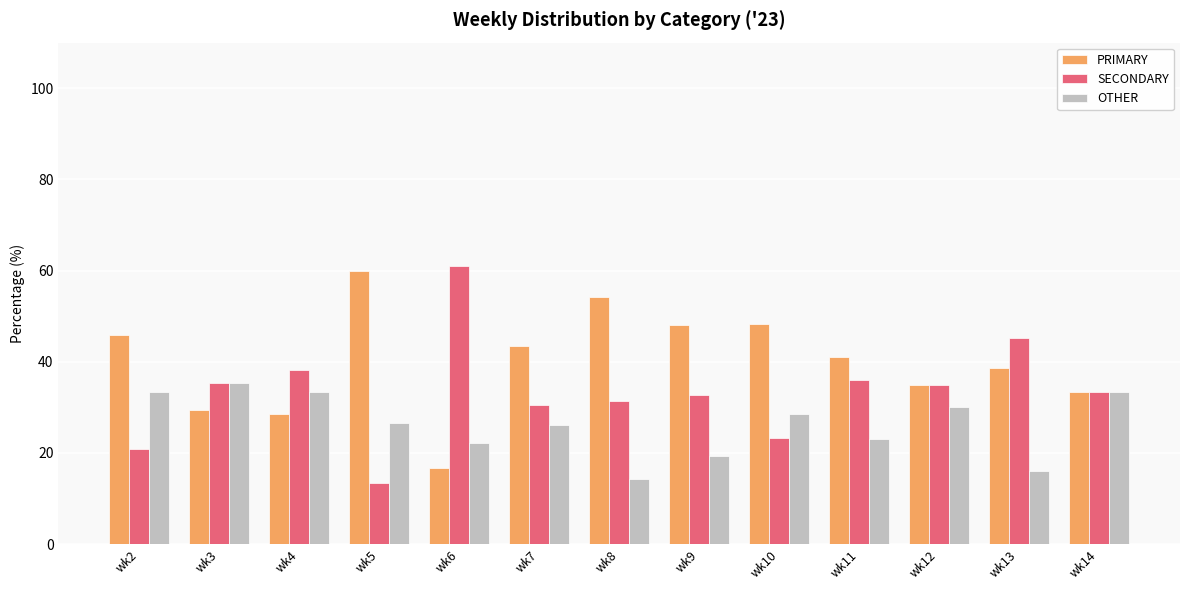

Which label corresponds to the largest value in the chart?

wk6